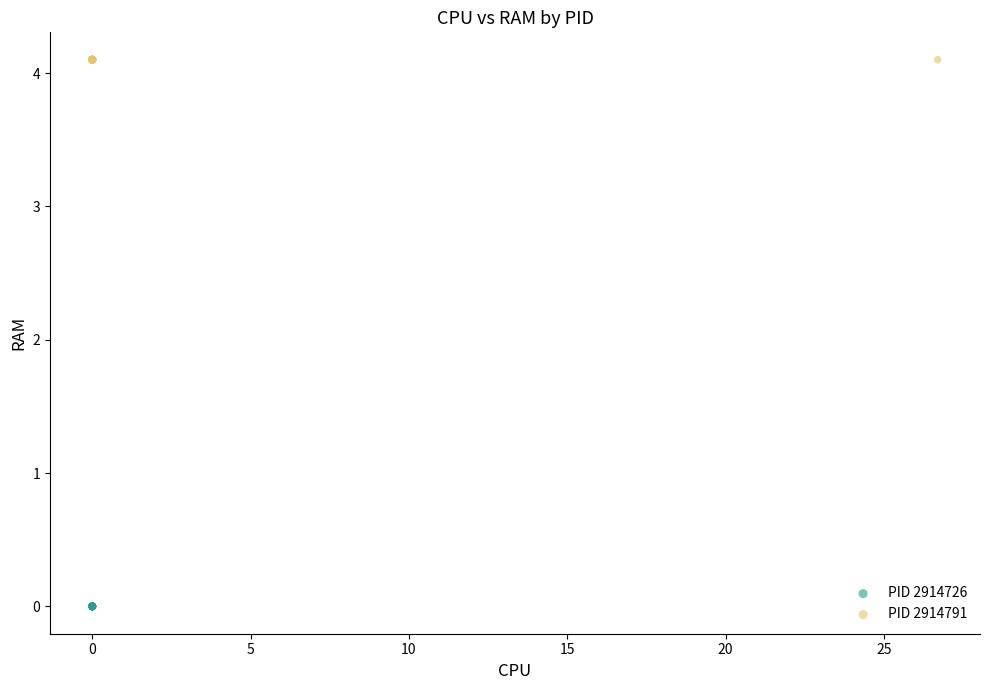

Which series contains the lowest Y value?

PID 2914726